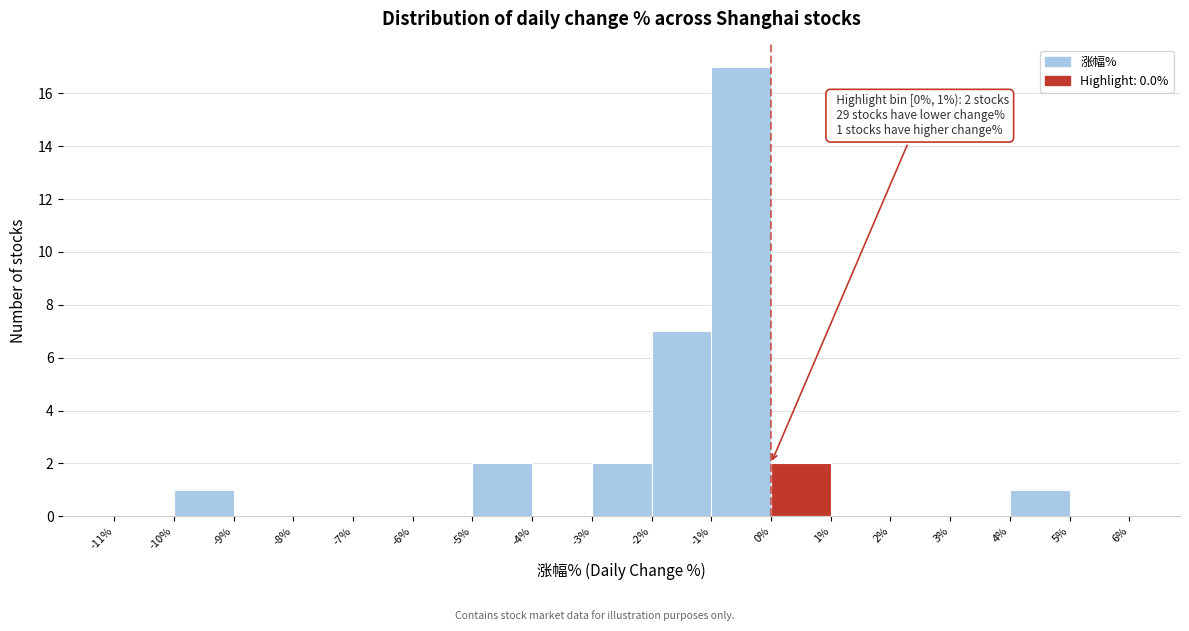

Over which range of the x-axis is the bar tallest?

-1% to 0%